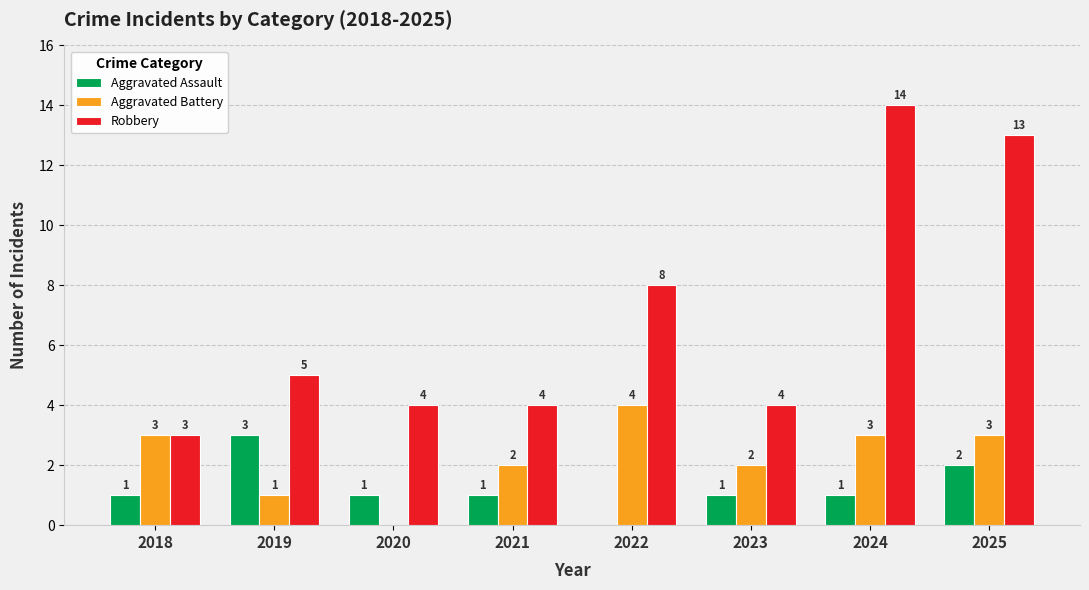

Is the value of Robbery at 2020 greater than the value of Aggravated Assault at 2023?

Yes